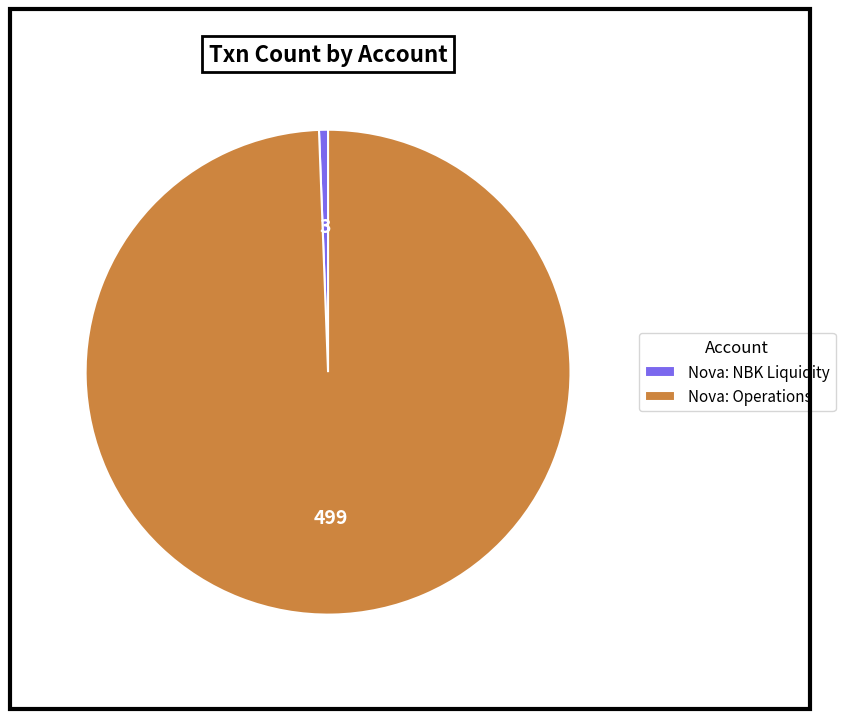

Does Nova: NBK Liquidity represent more than half of the total?

No